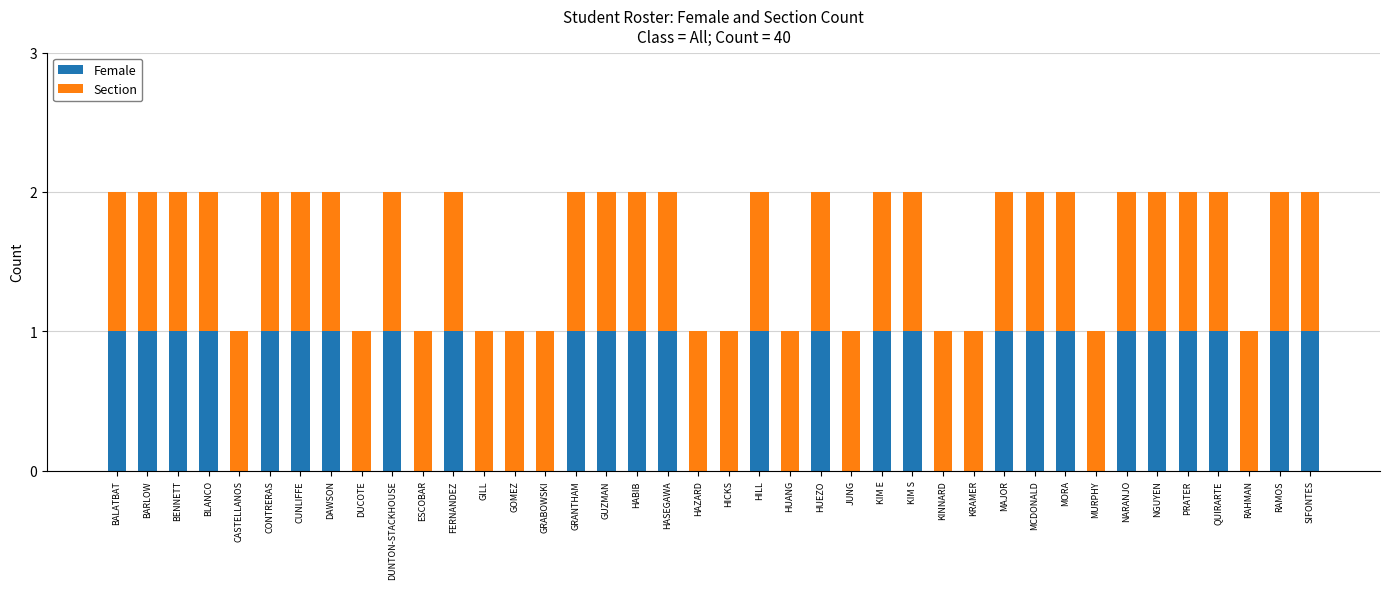

Is it true that Female equals 0 at GOMEZ?

True